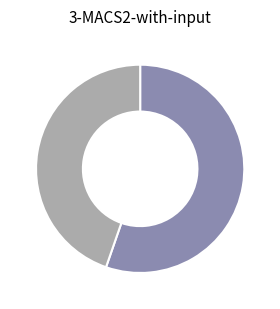

Does any single category account for the majority?

Yes